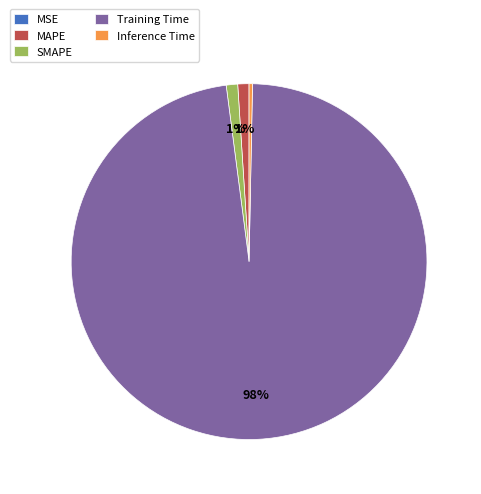

What is the largest slice in the pie chart?

Training Time